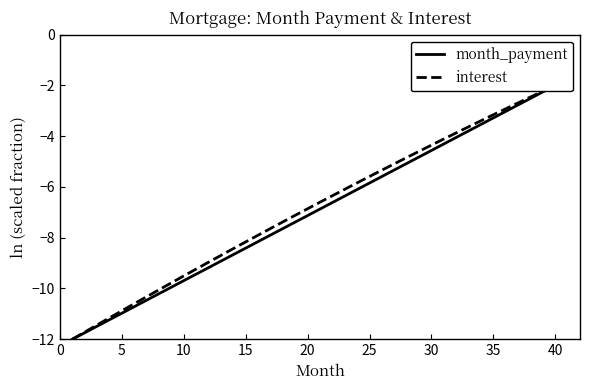

What is the value of the month_payment point at the 19th from the left?

-7.4